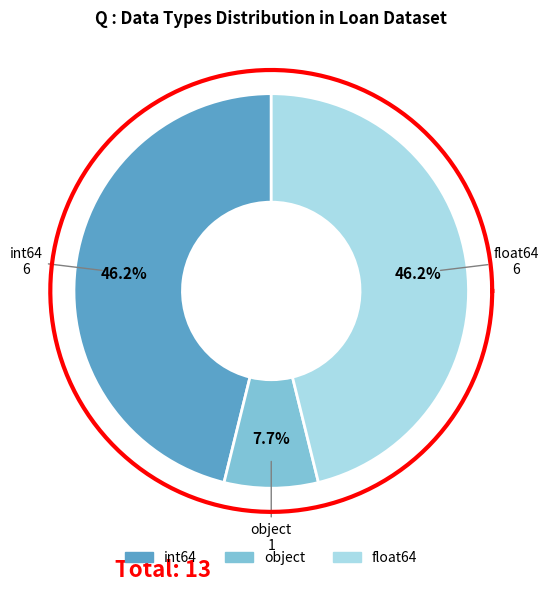

What is the ratio of the value at float64 to the value at int64?

1.0